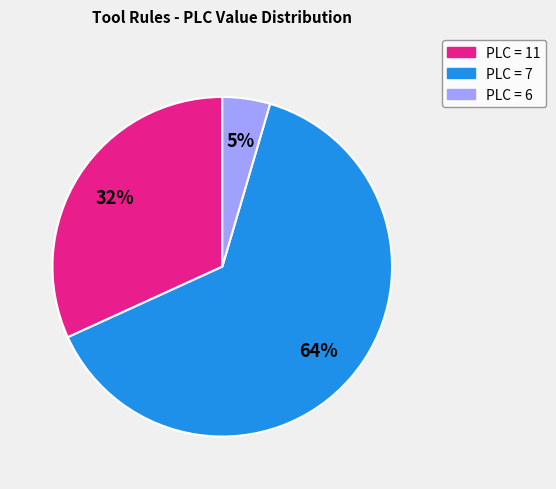

Does any single category account for the majority?

Yes